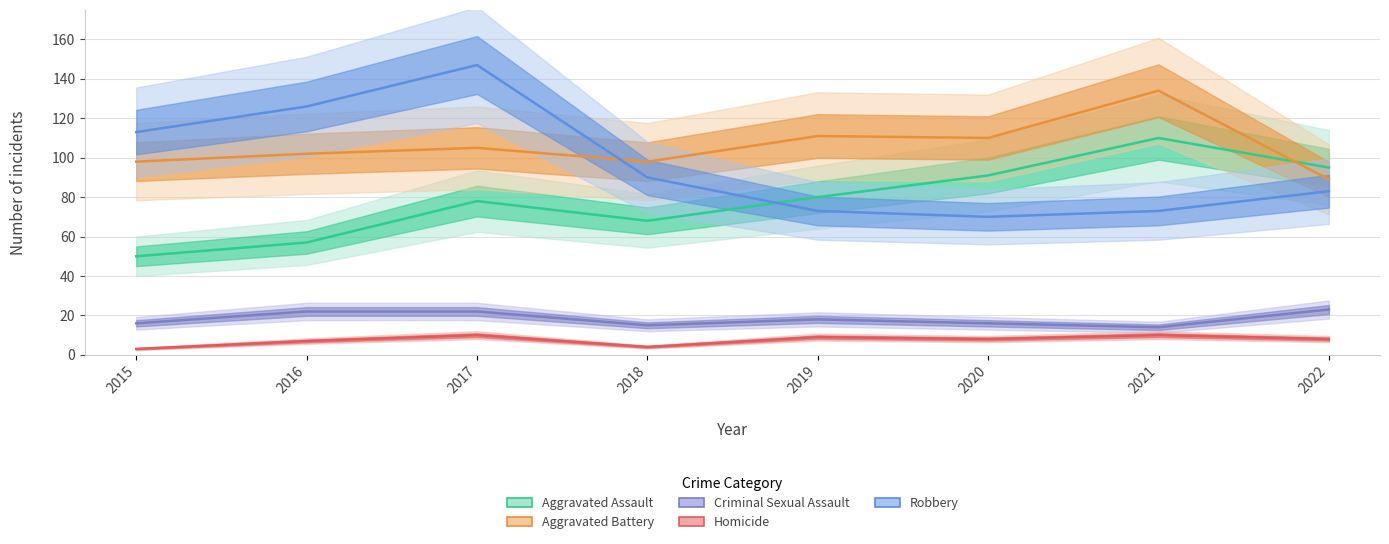

Is it true that Aggravated Assault equals 91 at 2018?

False